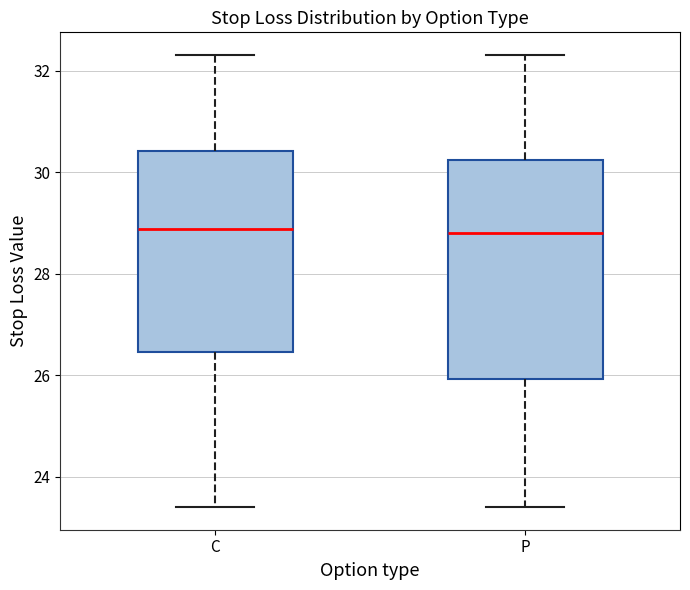

Reading left to right, read every box against the y-axis: the position of its median line, the range the box covers, and the ends of its whiskers. The values are not printed on the chart, so give them approximately, as read against the axis.

C: median 28.8, box 26.4 to 30.4, whiskers 23.4 to 32.4
P: median 28.8, box 26.0 to 30.2, whiskers 23.4 to 32.4